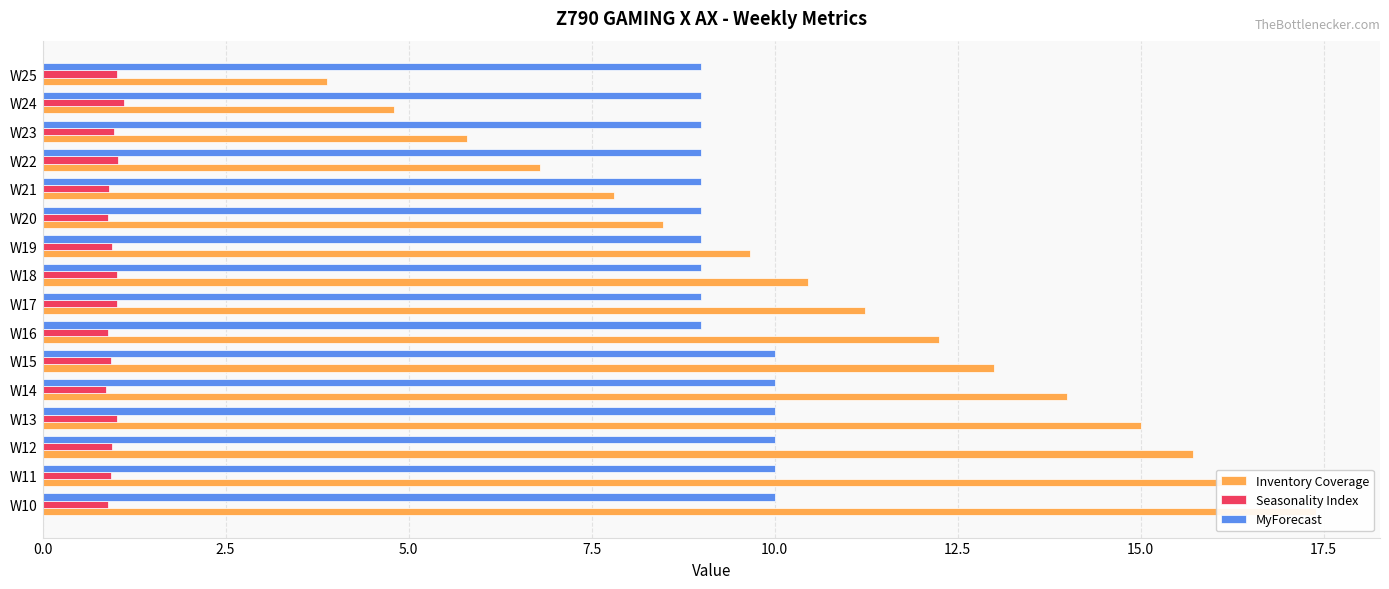

Reading left to right, extract all data points from this chart.

Inventory Coverage: 17.4	16.4	15.7	15.0	14.0	13.0	12.2	11.2	10.5	9.7	8.5	7.8	6.8	5.8	4.8	3.9
Seasonality Index: 0.9	0.9	0.9	1.0	0.9	0.9	0.9	1.0	1.0	0.9	0.9	0.9	1.0	1.0	1.1	1.0
MyForecast: 10.0	10.0	10.0	10.0	10.0	10.0	9.0	9.0	9.0	9.0	9.0	9.0	9.0	9.0	9.0	9.0